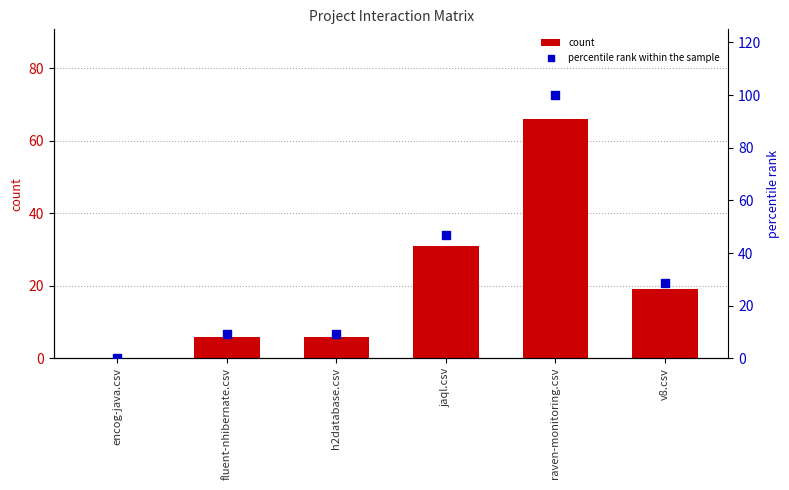

What are all the series names shown in the legend?

count, percentile rank within the sample